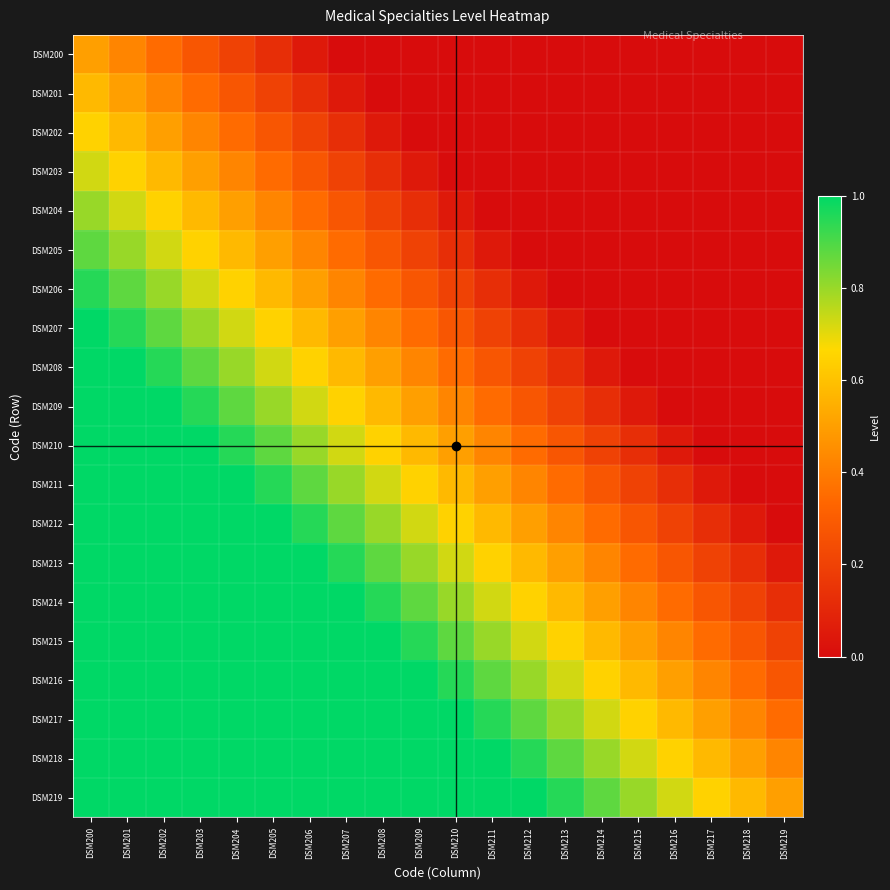

Which category has the highest value across all series?

DSM200